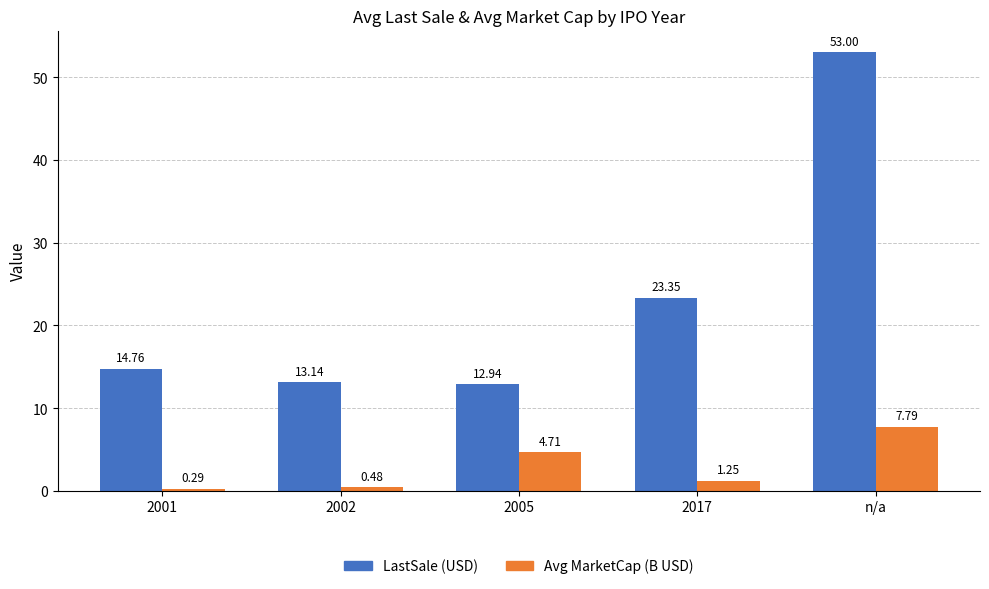

What is the highest value of the LastSale (USD) series?

53.0